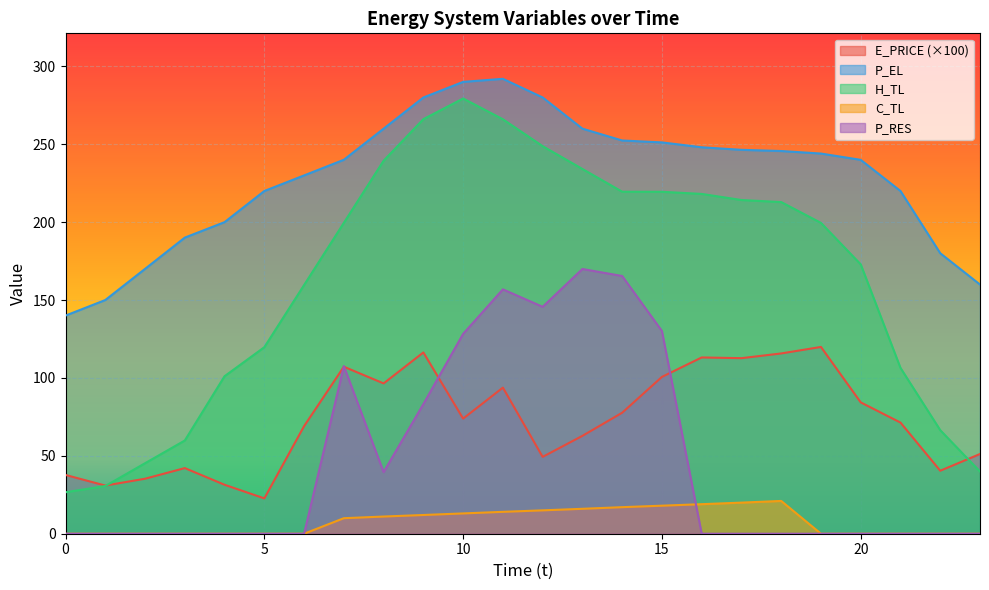

What are all the series names shown in the legend?

E_PRICE (×100), P_EL, H_TL, C_TL, P_RES